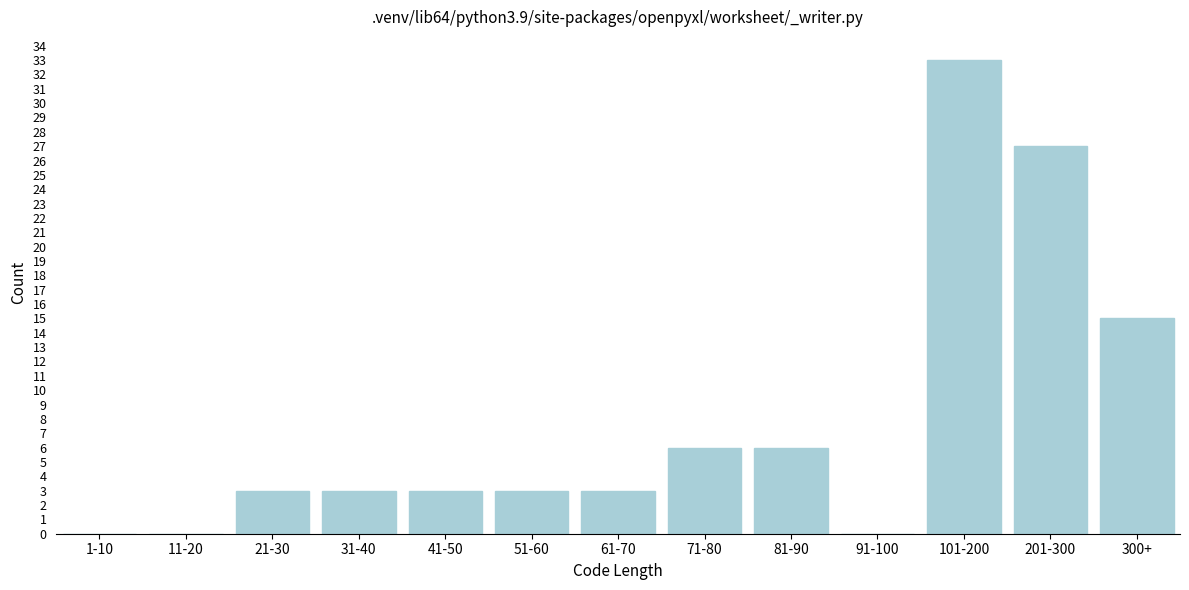

Reading right to left, extract all data points from this chart.

300+=15	201-300=27	101-200=33	91-100=0	81-90=6	71-80=6	61-70=3	51-60=3	41-50=3	31-40=3	21-30=3	11-20=0	1-10=0